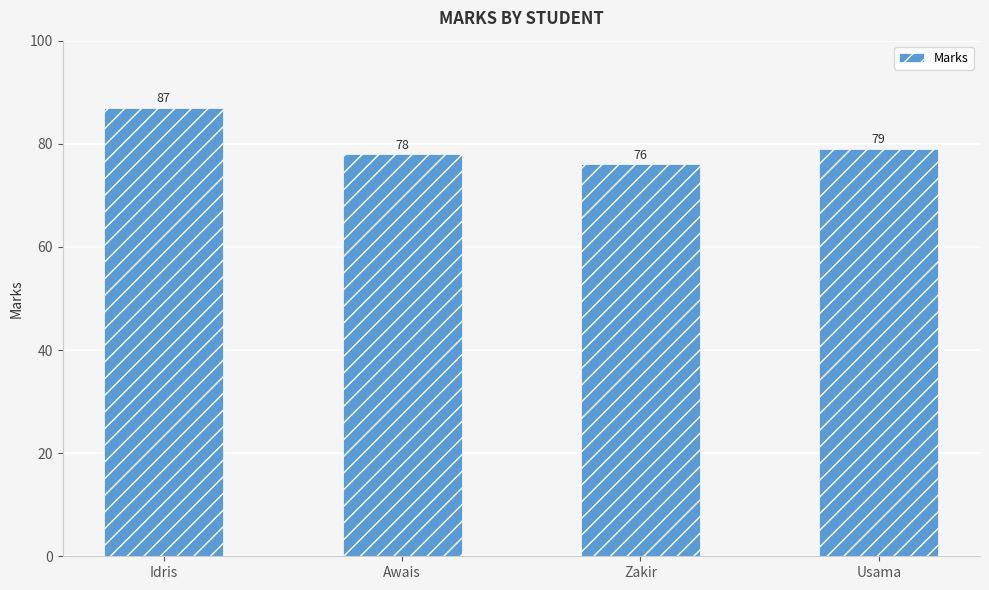

Does the chart contain any negative values?

No